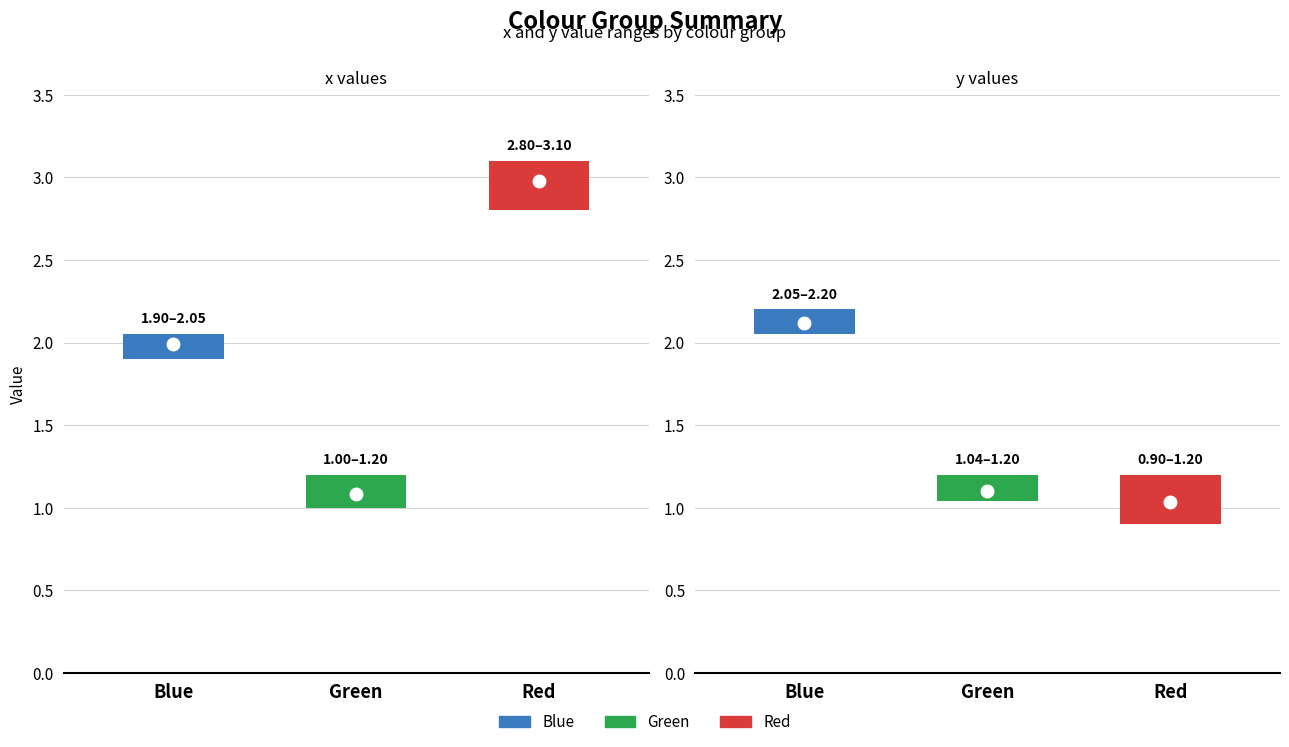

How many values in the x_mean series are below 2?

1